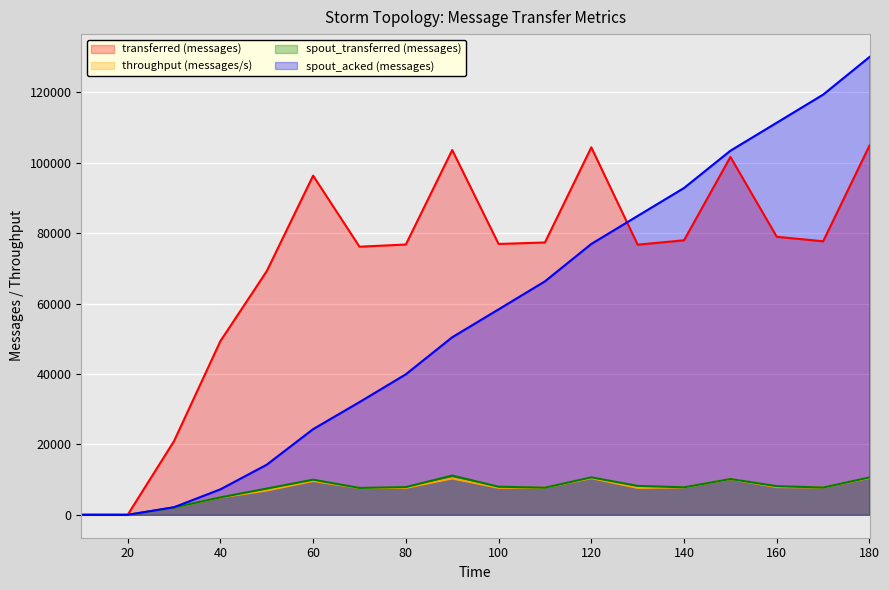

What is the average value of the throughput (messages/s) series?

7037